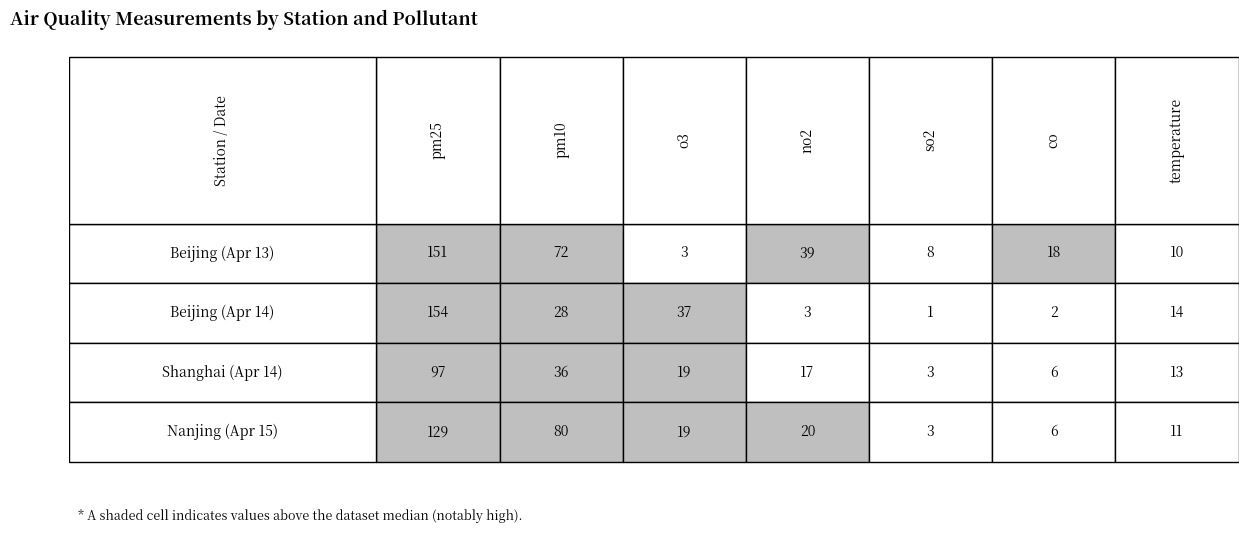

Read the Beijing (Apr 13) value at no2.

39